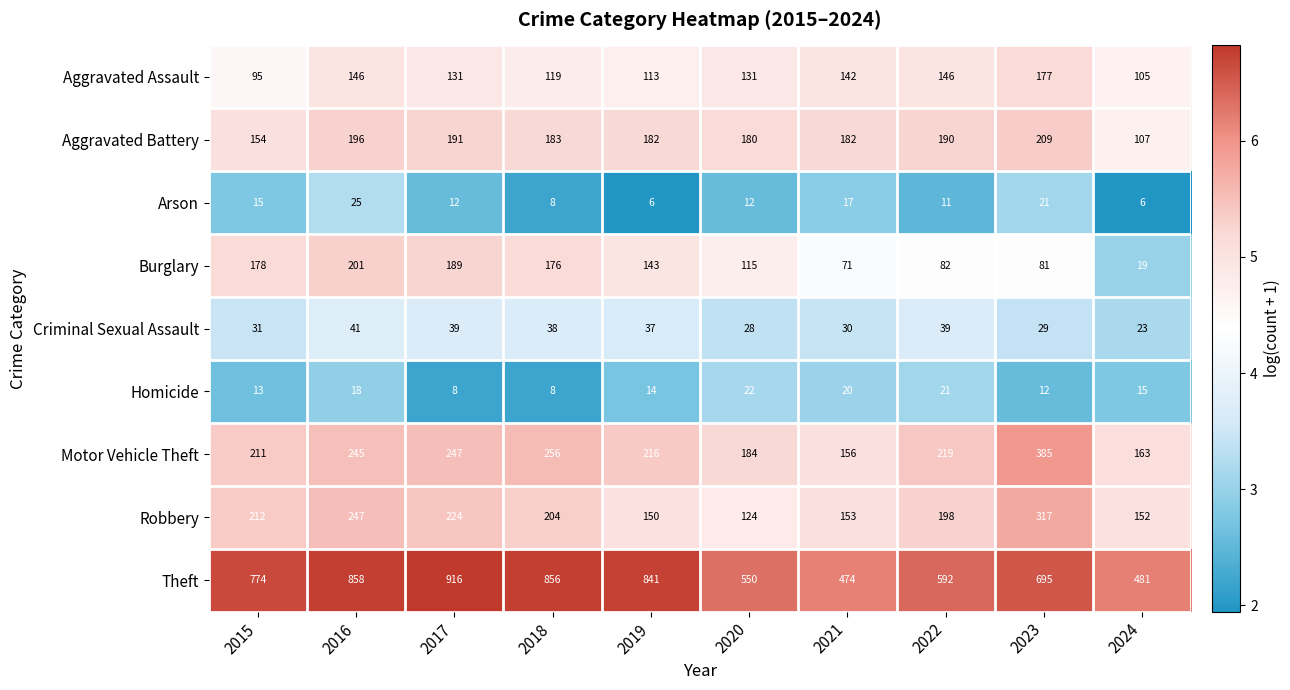

What is the maximum value for Motor Vehicle Theft?

385